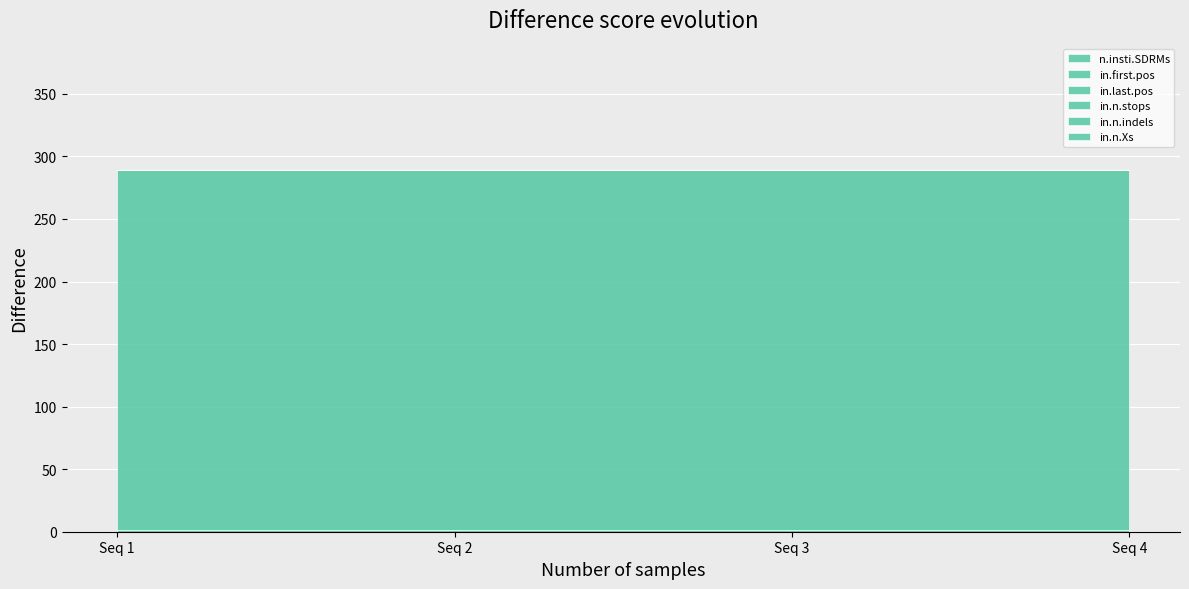

List the series in order of their peak value, lowest first.

n.insti.SDRMs, in.n.stops, in.n.indels, in.n.Xs, in.first.pos, in.last.pos